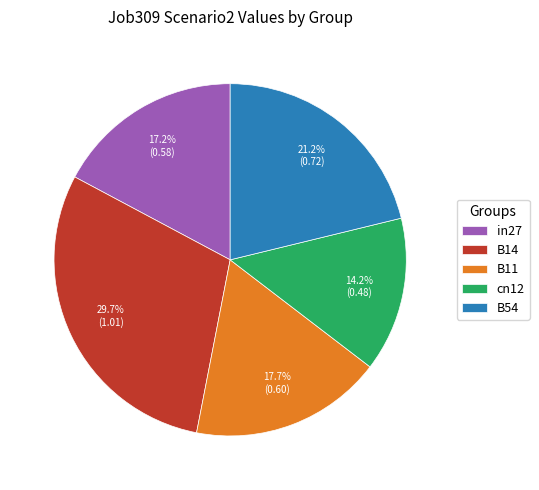

What is the smallest slice in the pie chart?

cn12